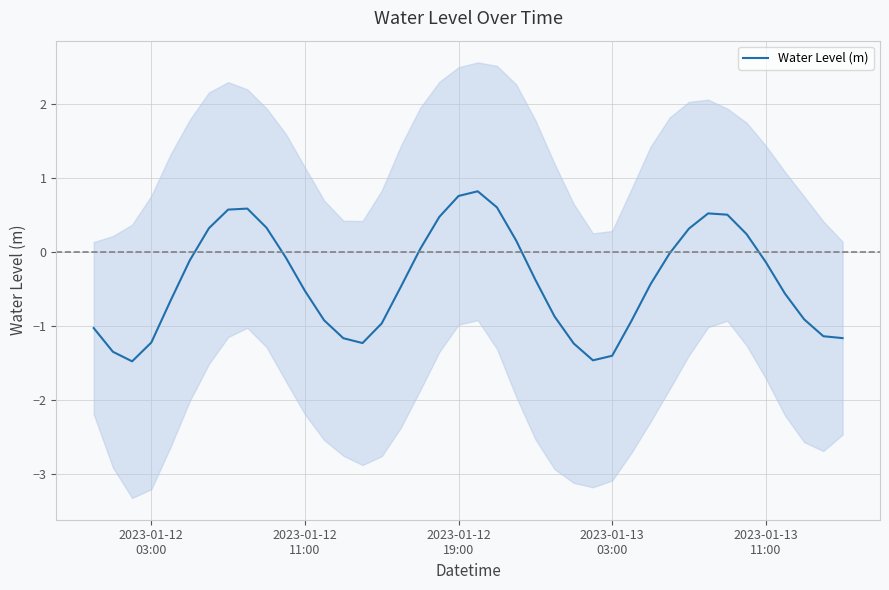

What is the maximum value for Water Level (m)?

0.8